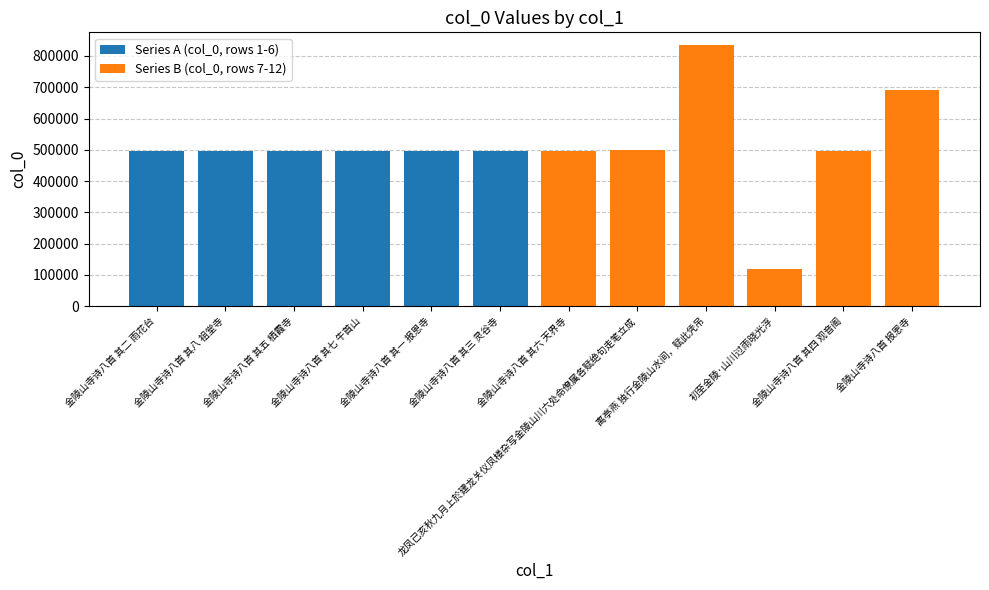

At which category is the sum across all series the highest?

离亭燕 独行金陵山水间，赋此凭吊